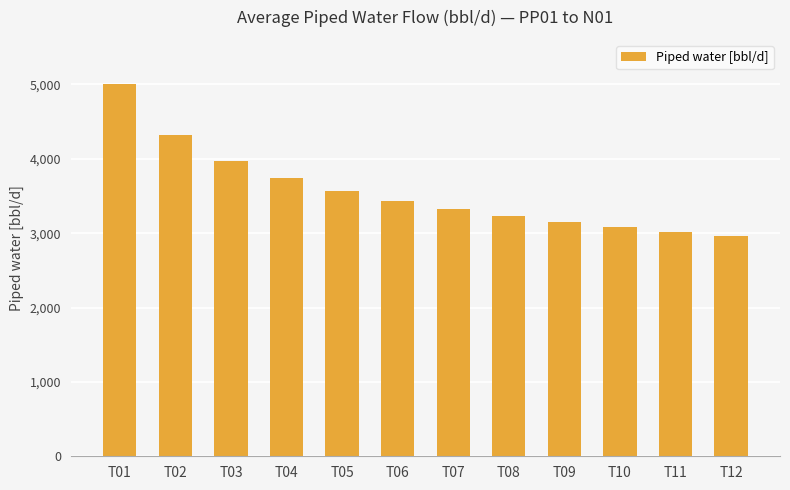

Reading left to right, what are all the values shown in this chart?

T01=5000.0	T02=4322.7	T03=3969.9	T04=3737.1	T05=3566.0	T06=3432.1	T07=3322.8	T08=3230.9	T09=3151.9	T10=3083.0	T11=3021.9	T12=2967.2